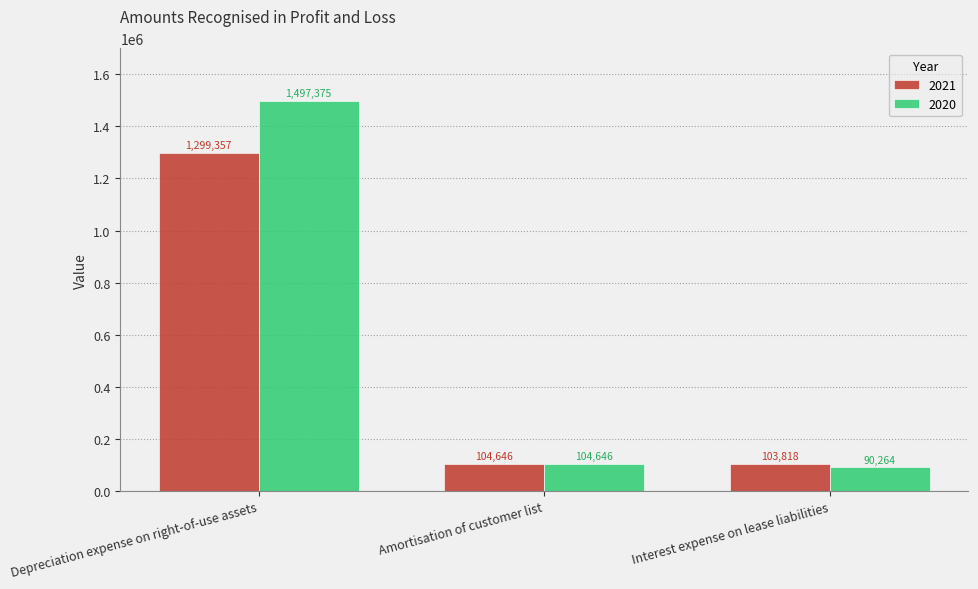

At which category is the sum across all series the highest?

Depreciation expense on right-of-use assets